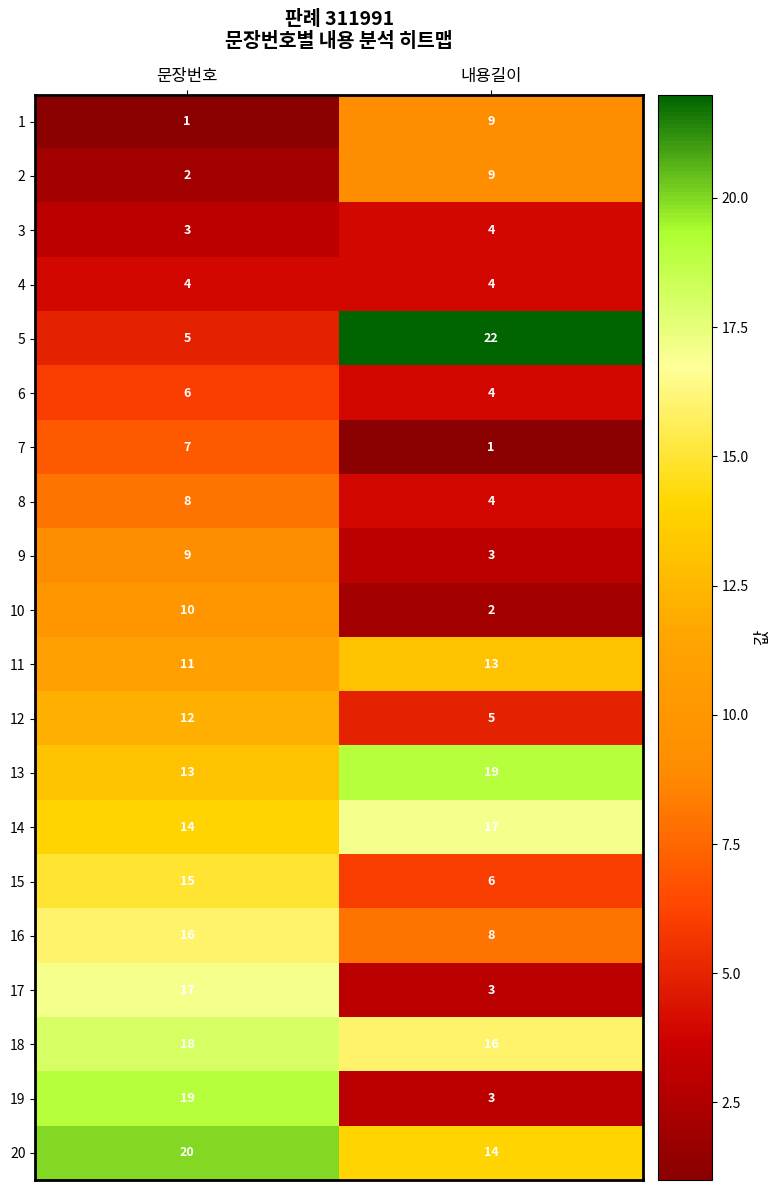

What is the difference between the highest and lowest values at 문장번호?

19